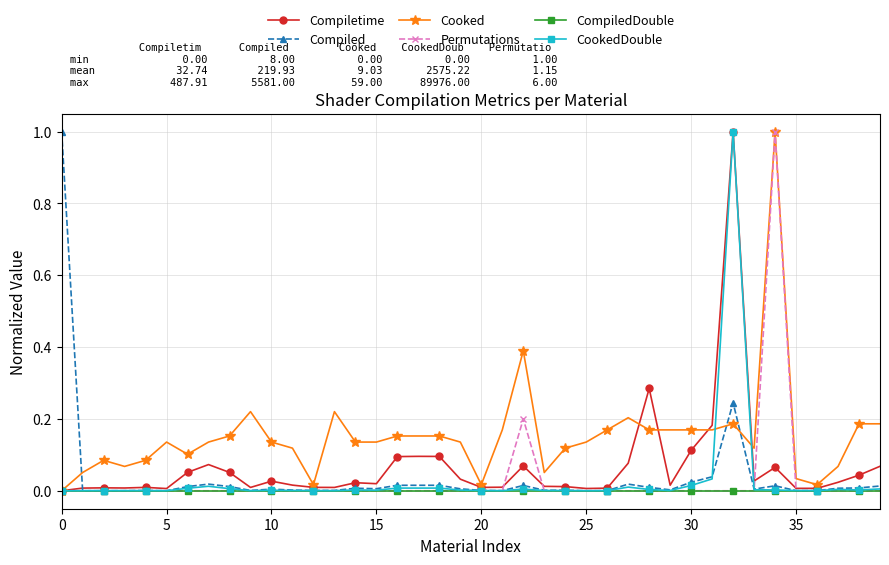

True or false: Cooked has more than 1 interior local peaks.

True